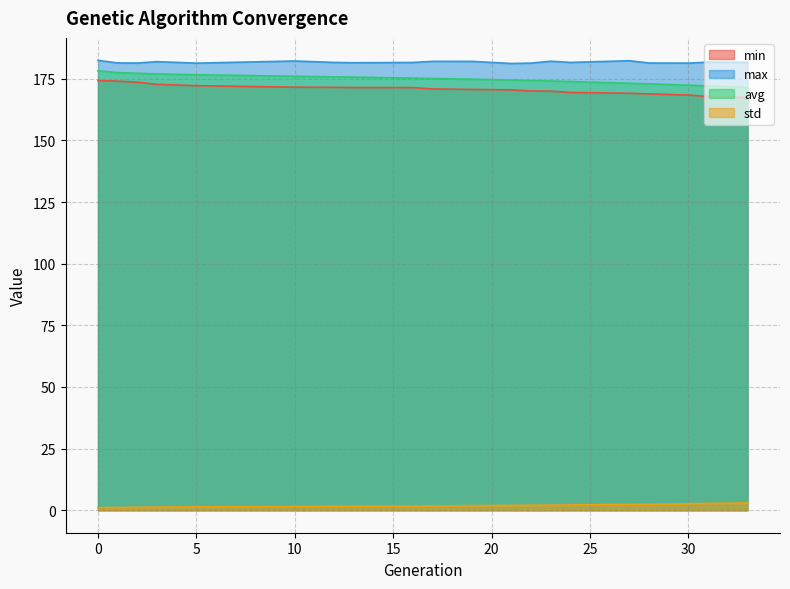

Which series has the largest total across all categories?

max